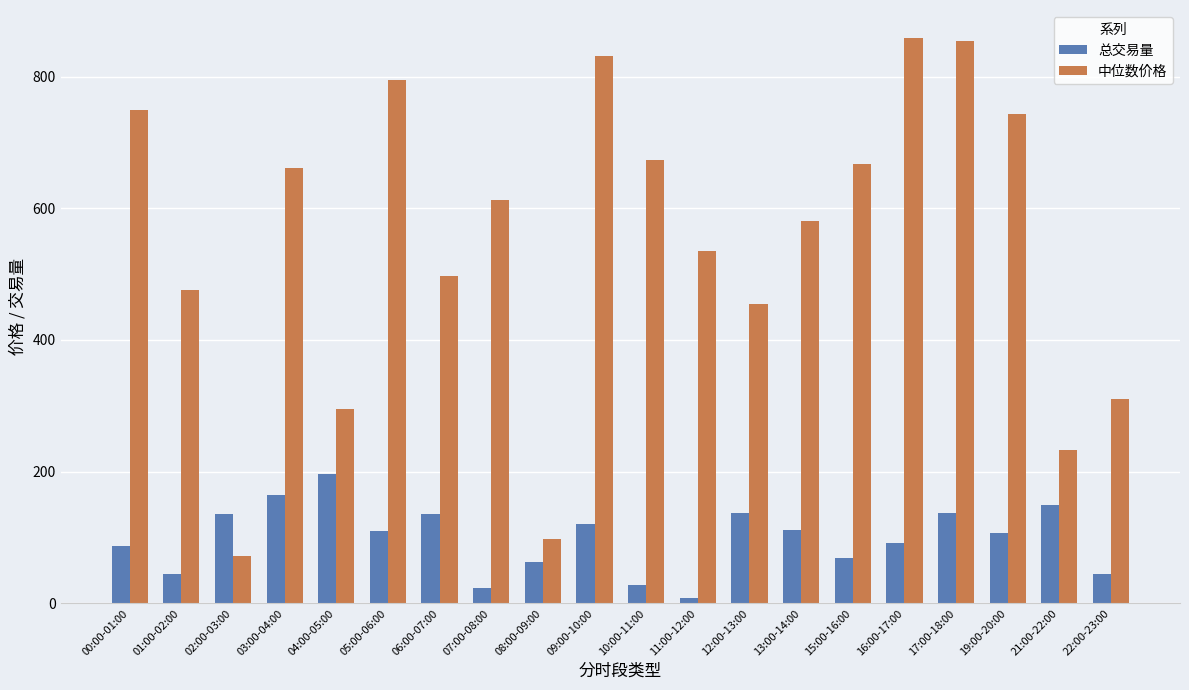

Which series has the widest spread of values?

中位数价格